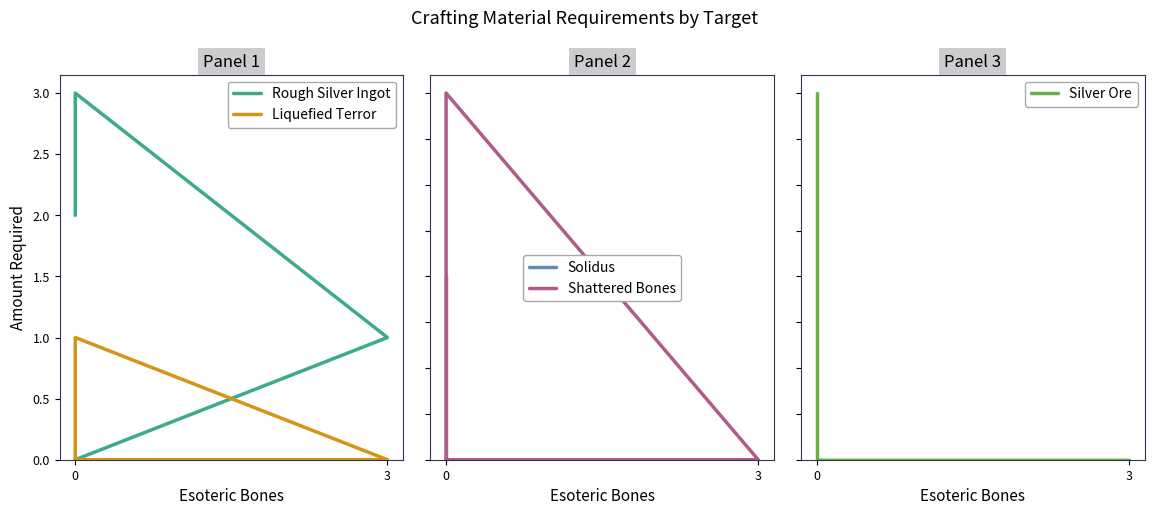

How many data points in Silver Ore are above 0?

1